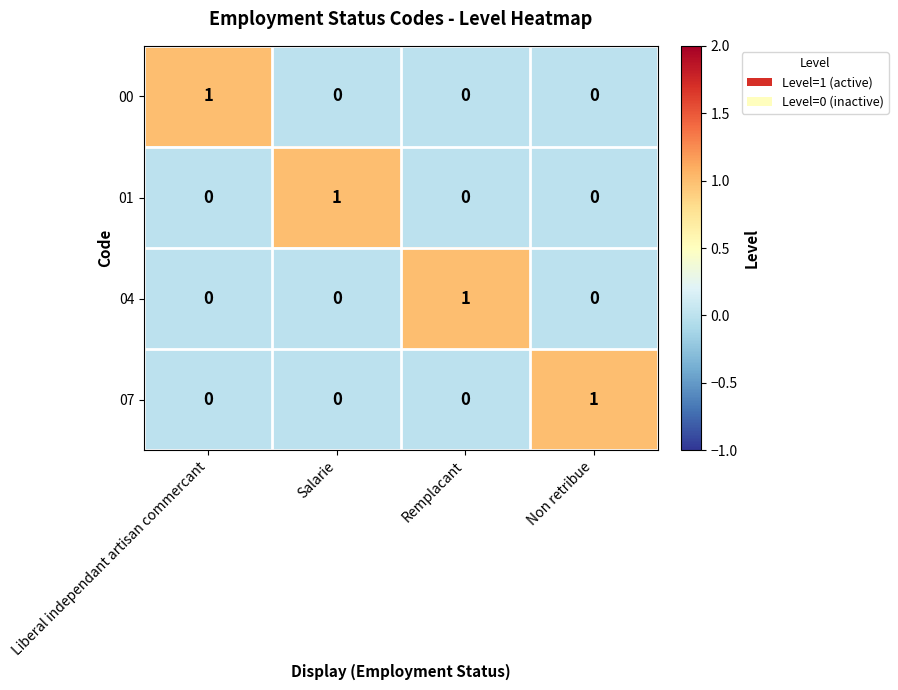

What is the spread (max minus min) of values at Remplacant?

1